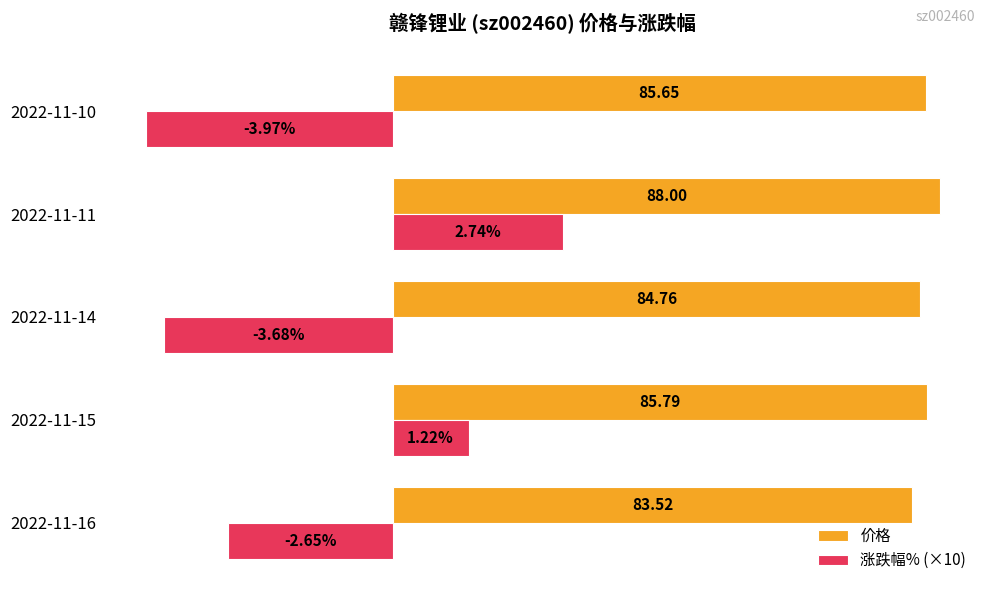

List the series in order of their peak value, lowest first.

涨跌幅% (×10), 价格